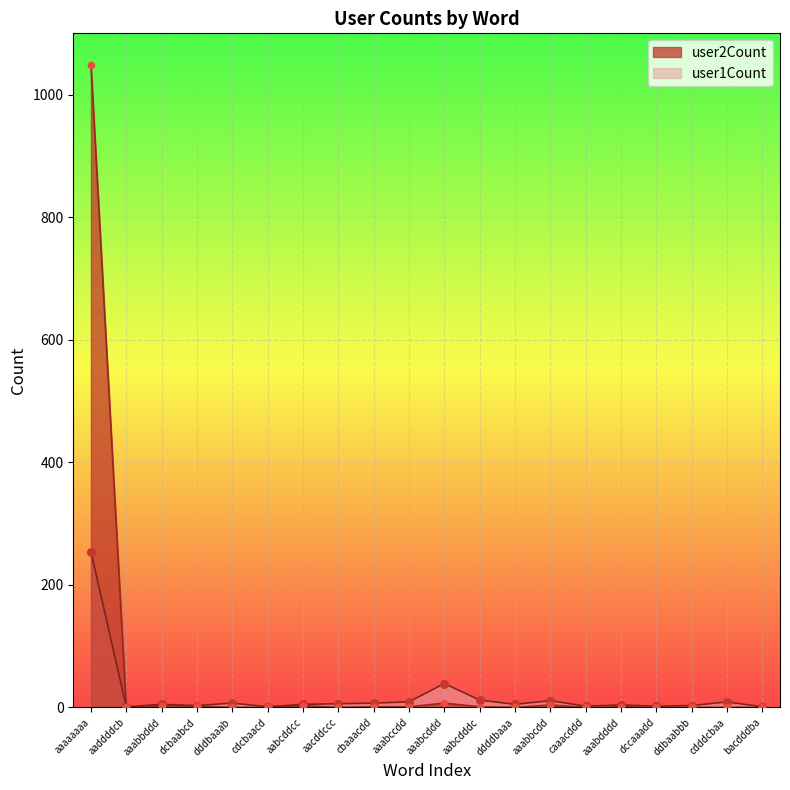

Which series reaches the maximum Y coordinate?

user2Count